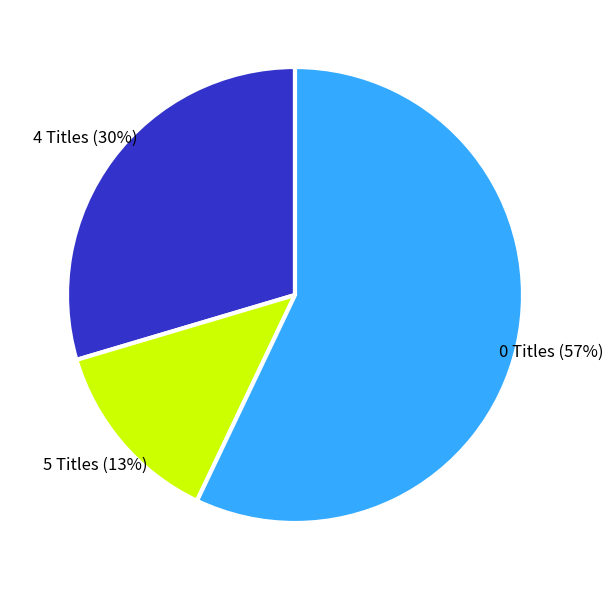

Which has a higher value, 0 Titles or 4 Titles?

0 Titles